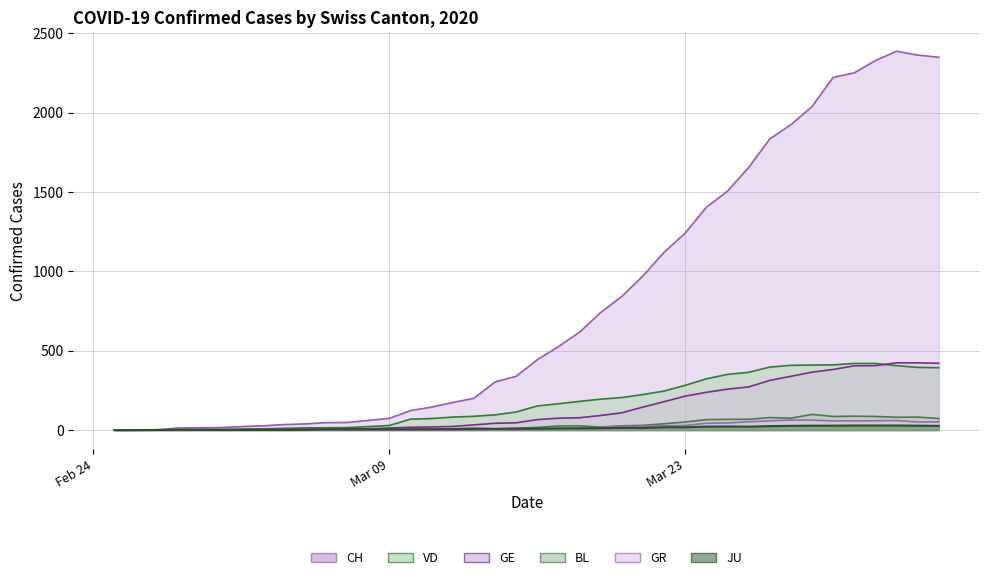

Count the number of data series in this chart.

6